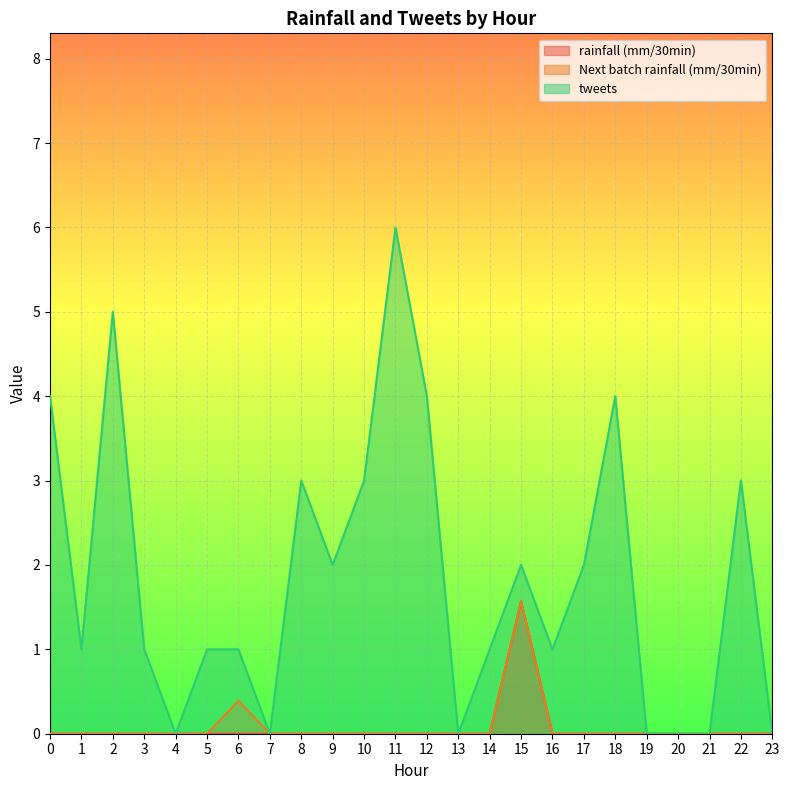

How many lines are shown in the chart?

3